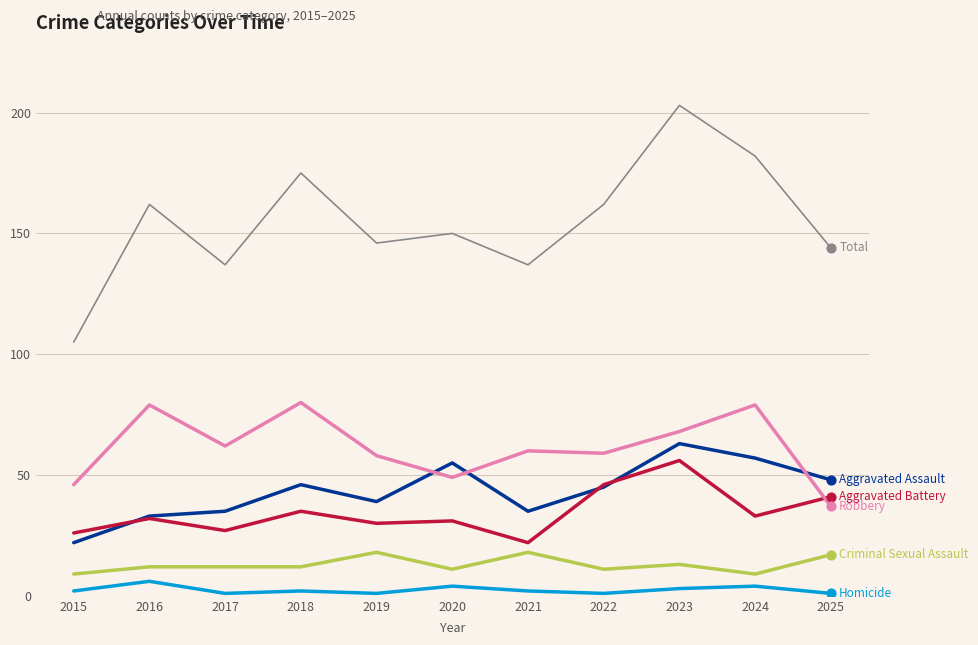

What is the total value across all series at 2016?

324